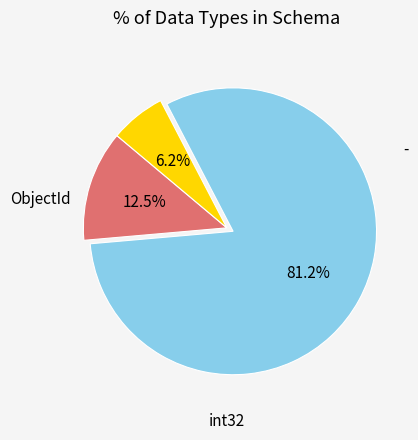

The - slice represents 1% of the pie. True or false?

False